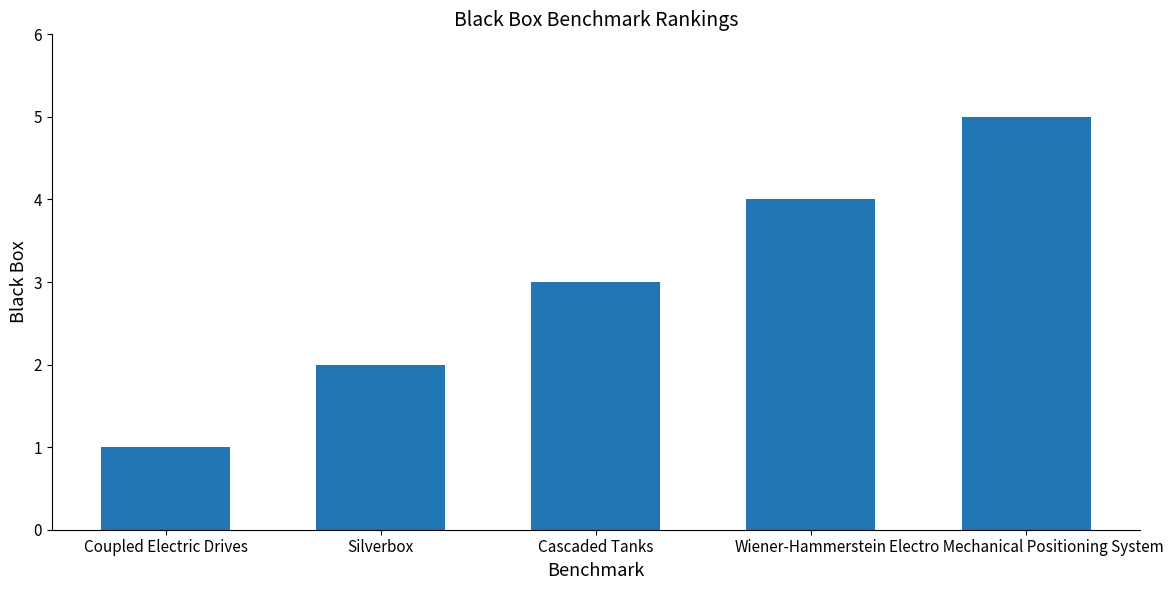

Which label corresponds to the largest value in the chart?

Electro Mechanical Positioning System